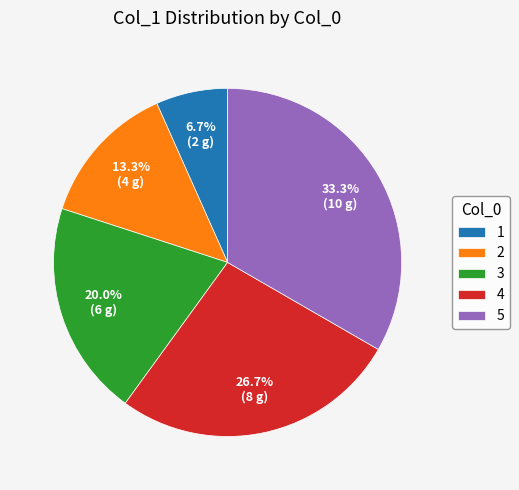

Which slice is the largest?

5